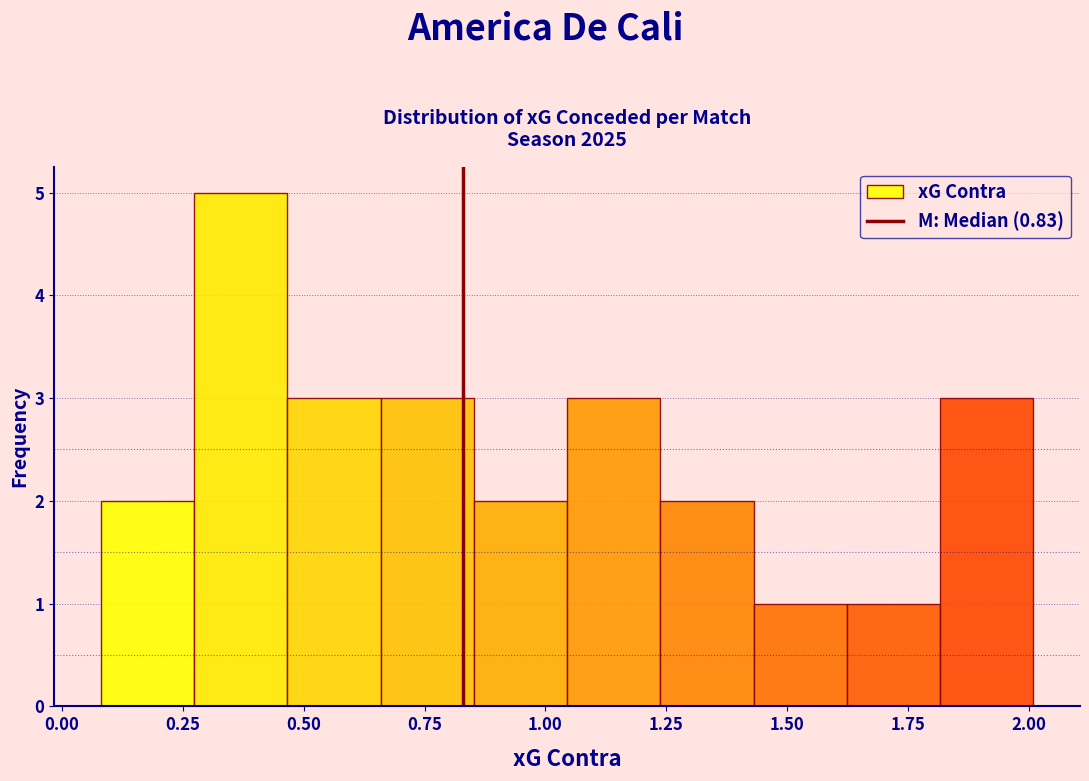

Read against the x-axis, roughly where is the centre of the tallest bar?

0.35